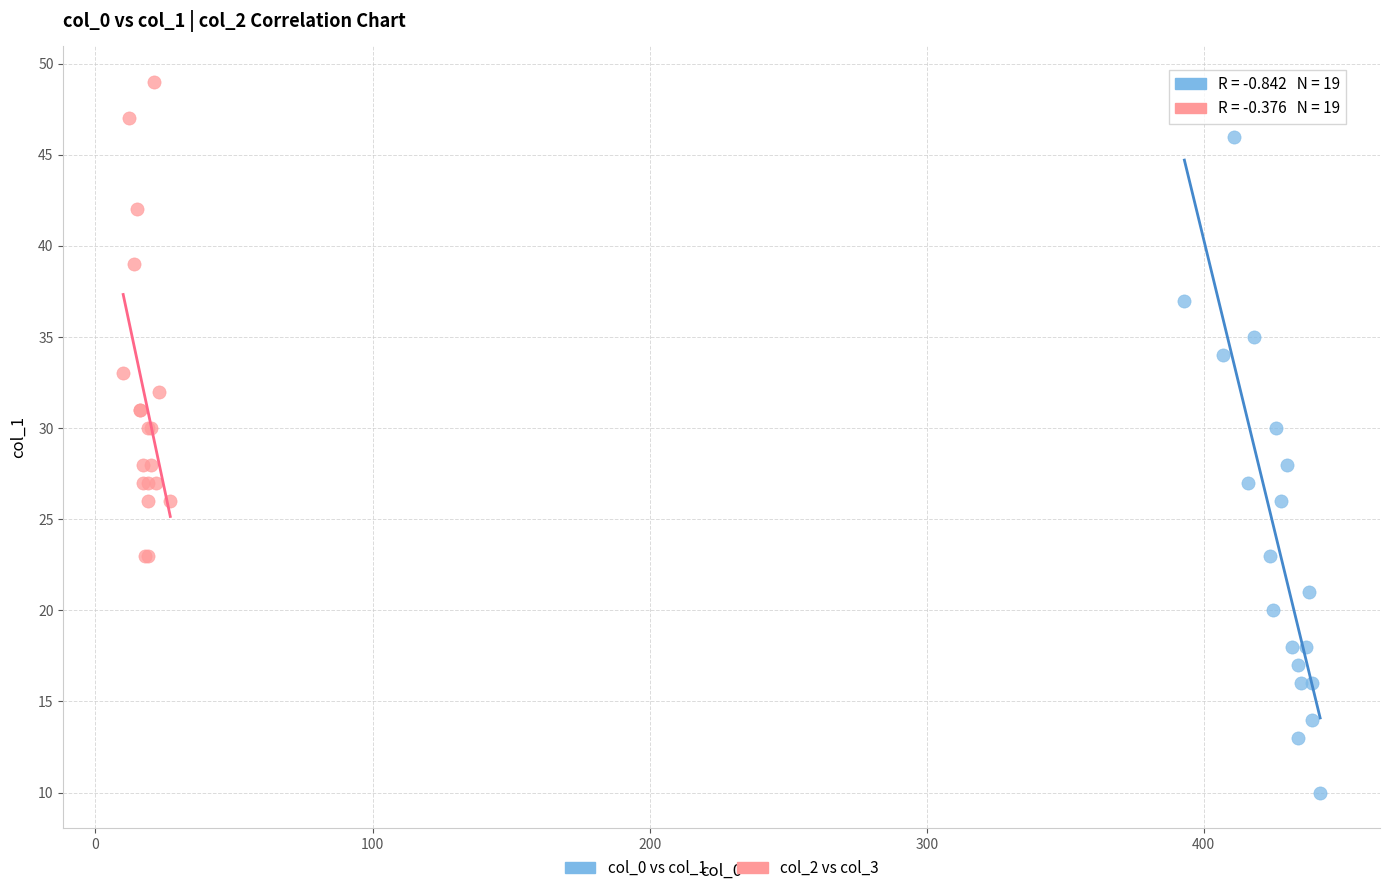

What are all the series names shown in the legend?

col_0 vs col_1, col_2 vs col_3